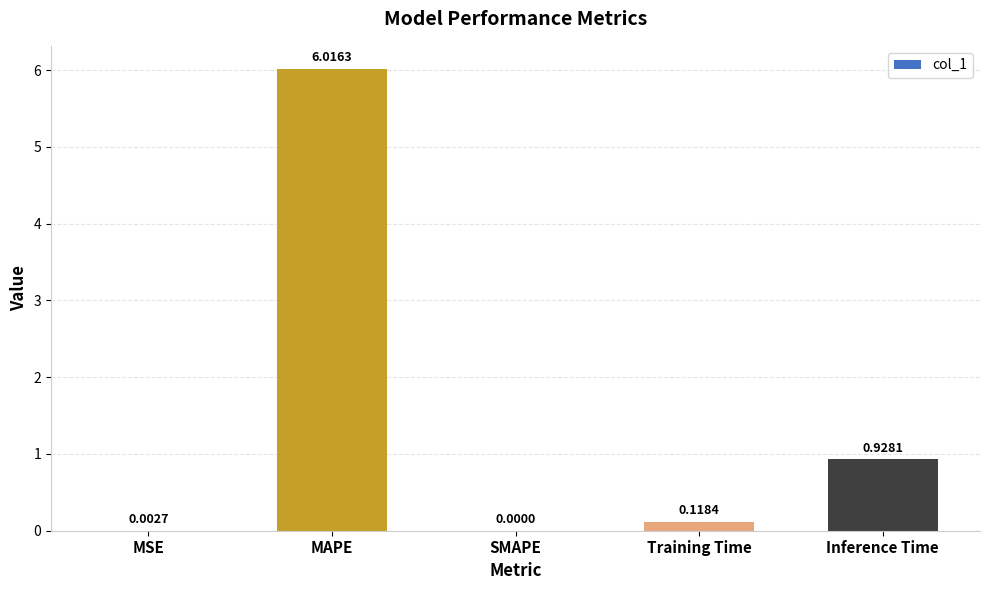

What is the sum of the values at Inference Time and Training Time?

1.0